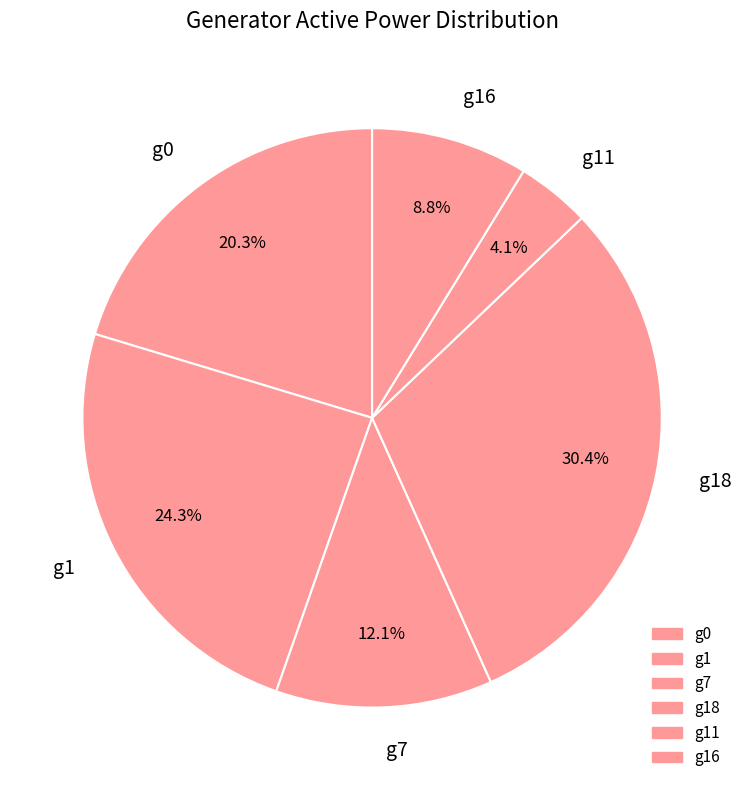

To the nearest percent, what percentage of the pie is g7?

12%